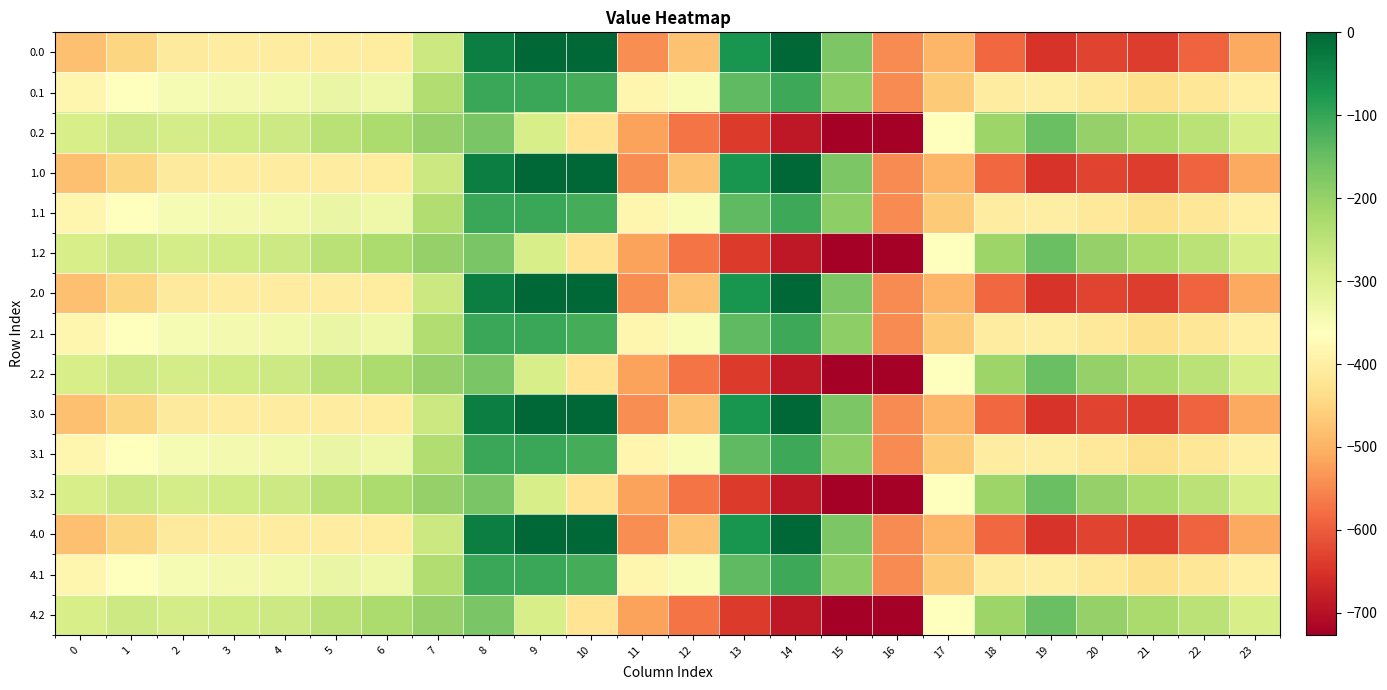

Reading right to left, transcribe all the data shown in this chart.

0.0: 23=-511.3	22=-592.3	21=-638.4	20=-629.9	19=-649.2	18=-586.7	17=-494.8	16=-545.4	15=-172.8	14=-0.3	13=-70.2	12=-477.2	11=-544.3	10=0.0	9=0.0	8=-35.0	7=-270.7	6=-408.0	5=-403.8	4=-404.9	3=-404.4	2=-410.3	1=-449.5	0=-482.0
0.1: 23=-399.4	22=-419.9	21=-432.4	20=-414.5	19=-400.2	18=-405.4	17=-466.6	16=-547.3	15=-190.4	14=-105.5	13=-141.2	12=-350.8	11=-384.7	10=-114.0	9=-104.8	8=-102.3	7=-234.9	6=-332.2	5=-325.7	4=-339.6	3=-342.7	2=-347.9	1=-361.1	0=-384.6
0.2: 23=-287.5	22=-247.4	21=-226.4	20=-199.2	19=-151.0	18=-210.0	17=-362.4	16=-726.6	15=-725.8	14=-687.4	13=-640.4	12=-571.2	11=-520.6	10=-423.5	9=-288.5	8=-169.5	7=-199.0	6=-228.8	5=-245.0	4=-274.4	3=-281.0	2=-285.5	1=-272.7	0=-287.1
1.0: 23=-511.3	22=-592.3	21=-638.4	20=-629.9	19=-649.2	18=-586.7	17=-494.8	16=-545.4	15=-172.8	14=-0.3	13=-70.2	12=-477.2	11=-544.3	10=0.0	9=0.0	8=-35.0	7=-270.7	6=-408.0	5=-403.8	4=-404.9	3=-404.4	2=-410.3	1=-449.5	0=-482.0
1.1: 23=-399.4	22=-419.9	21=-432.4	20=-414.5	19=-400.2	18=-405.4	17=-466.6	16=-547.3	15=-190.4	14=-105.5	13=-141.2	12=-350.8	11=-384.7	10=-114.0	9=-104.8	8=-102.3	7=-234.9	6=-332.2	5=-325.7	4=-339.6	3=-342.7	2=-347.9	1=-361.1	0=-384.6
1.2: 23=-287.5	22=-247.4	21=-226.4	20=-199.2	19=-151.0	18=-210.0	17=-362.4	16=-726.6	15=-725.8	14=-687.4	13=-640.4	12=-571.2	11=-520.6	10=-423.5	9=-288.5	8=-169.5	7=-199.0	6=-228.8	5=-245.0	4=-274.4	3=-281.0	2=-285.5	1=-272.7	0=-287.1
2.0: 23=-511.3	22=-592.3	21=-638.4	20=-629.9	19=-649.2	18=-586.7	17=-494.8	16=-545.4	15=-172.8	14=-0.3	13=-70.2	12=-477.2	11=-544.3	10=0.0	9=0.0	8=-35.0	7=-270.7	6=-408.0	5=-403.8	4=-404.9	3=-404.4	2=-410.3	1=-449.5	0=-482.0
2.1: 23=-399.4	22=-419.9	21=-432.4	20=-414.5	19=-400.2	18=-405.4	17=-466.6	16=-547.3	15=-190.4	14=-105.5	13=-141.2	12=-350.8	11=-384.7	10=-114.0	9=-104.8	8=-102.3	7=-234.9	6=-332.2	5=-325.7	4=-339.6	3=-342.7	2=-347.9	1=-361.1	0=-384.6
2.2: 23=-287.5	22=-247.4	21=-226.4	20=-199.2	19=-151.0	18=-210.0	17=-362.4	16=-726.6	15=-725.8	14=-687.4	13=-640.4	12=-571.2	11=-520.6	10=-423.5	9=-288.5	8=-169.5	7=-199.0	6=-228.8	5=-245.0	4=-274.4	3=-281.0	2=-285.5	1=-272.7	0=-287.1
3.0: 23=-511.3	22=-592.3	21=-638.4	20=-629.9	19=-649.2	18=-586.7	17=-494.8	16=-545.4	15=-172.8	14=-0.3	13=-70.2	12=-477.2	11=-544.3	10=0.0	9=0.0	8=-35.0	7=-270.7	6=-408.0	5=-403.8	4=-404.9	3=-404.4	2=-410.3	1=-449.5	0=-482.0
3.1: 23=-399.4	22=-419.9	21=-432.4	20=-414.5	19=-400.2	18=-405.4	17=-466.6	16=-547.3	15=-190.4	14=-105.5	13=-141.2	12=-350.8	11=-384.7	10=-114.0	9=-104.8	8=-102.3	7=-234.9	6=-332.2	5=-325.7	4=-339.6	3=-342.7	2=-347.9	1=-361.1	0=-384.6
3.2: 23=-287.5	22=-247.4	21=-226.4	20=-199.2	19=-151.0	18=-210.0	17=-362.4	16=-726.6	15=-725.8	14=-687.4	13=-640.4	12=-571.2	11=-520.6	10=-423.5	9=-288.5	8=-169.5	7=-199.0	6=-228.8	5=-245.0	4=-274.4	3=-281.0	2=-285.5	1=-272.7	0=-287.1
4.0: 23=-511.3	22=-592.3	21=-638.4	20=-629.9	19=-649.2	18=-586.7	17=-494.8	16=-545.4	15=-172.8	14=-0.3	13=-70.2	12=-477.2	11=-544.3	10=0.0	9=0.0	8=-35.0	7=-270.7	6=-408.0	5=-403.8	4=-404.9	3=-404.4	2=-410.3	1=-449.5	0=-482.0
4.1: 23=-399.4	22=-419.9	21=-432.4	20=-414.5	19=-400.2	18=-405.4	17=-466.6	16=-547.3	15=-190.4	14=-105.5	13=-141.2	12=-350.8	11=-384.7	10=-114.0	9=-104.8	8=-102.3	7=-234.9	6=-332.2	5=-325.7	4=-339.6	3=-342.7	2=-347.9	1=-361.1	0=-384.6
4.2: 23=-287.5	22=-247.4	21=-226.4	20=-199.2	19=-151.0	18=-210.0	17=-362.4	16=-726.6	15=-725.8	14=-687.4	13=-640.4	12=-571.2	11=-520.6	10=-423.5	9=-288.5	8=-169.5	7=-199.0	6=-228.8	5=-245.0	4=-274.4	3=-281.0	2=-285.5	1=-272.7	0=-287.1